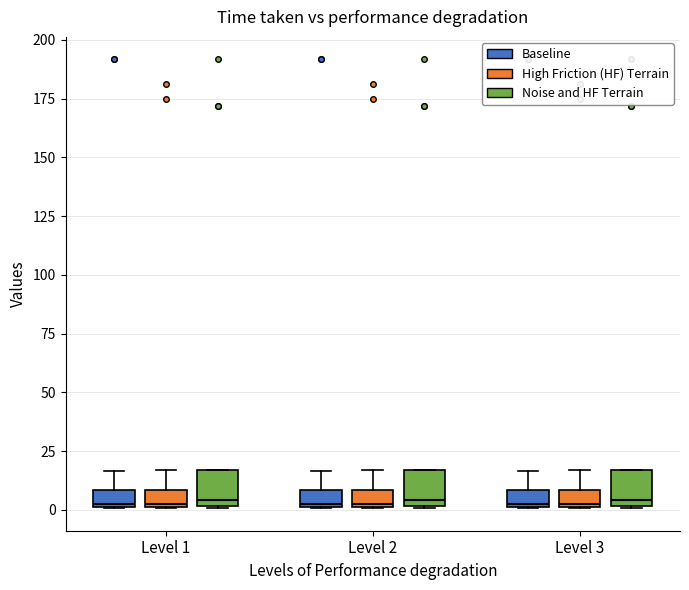

Where is the upper edge of the box for Level 2 (Noise and HF Terrain) on the y-axis? The values are not printed on the chart, so give them approximately, as read against the axis.

15